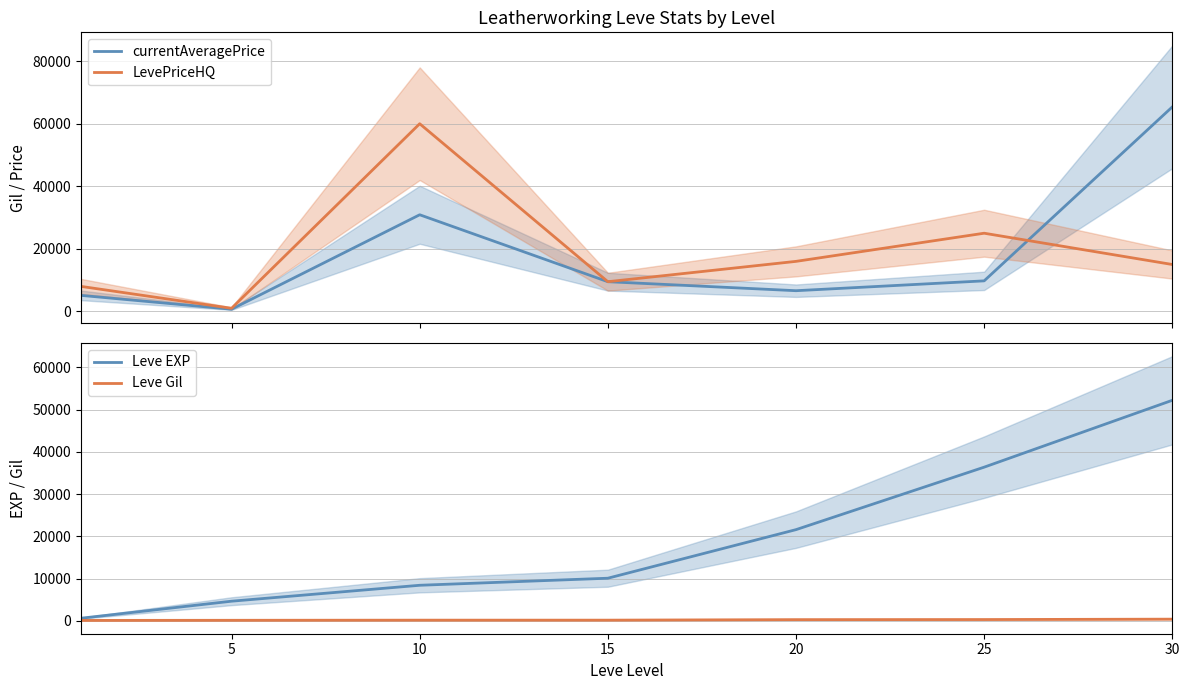

At which category is the sum across all series the highest?

30